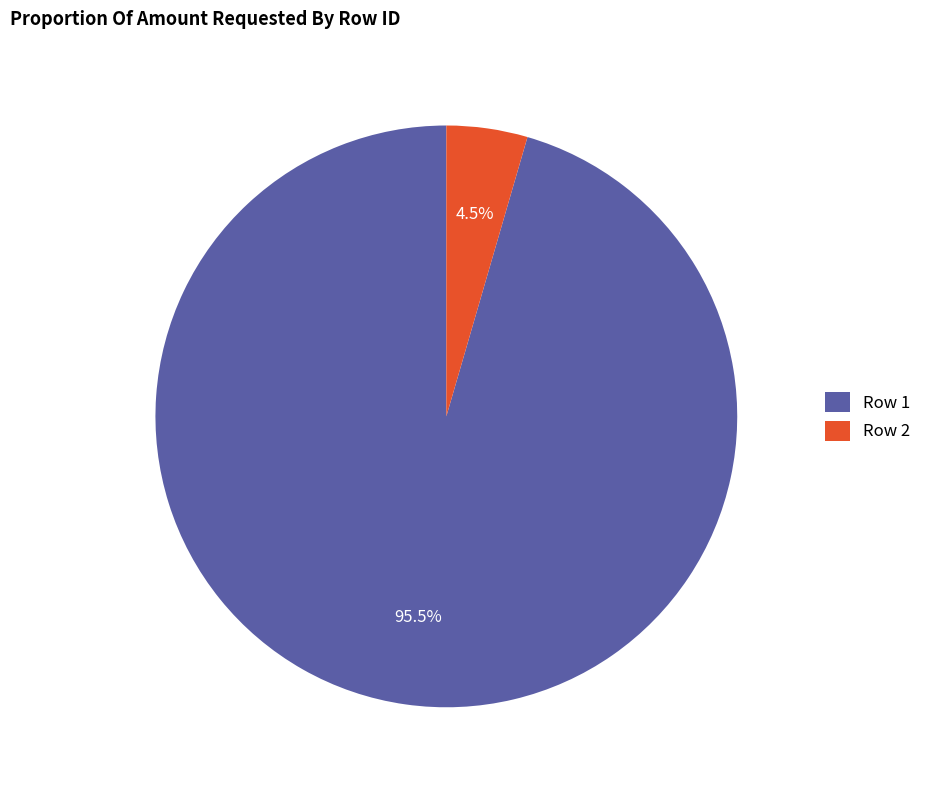

Which slice is the largest?

Row 1